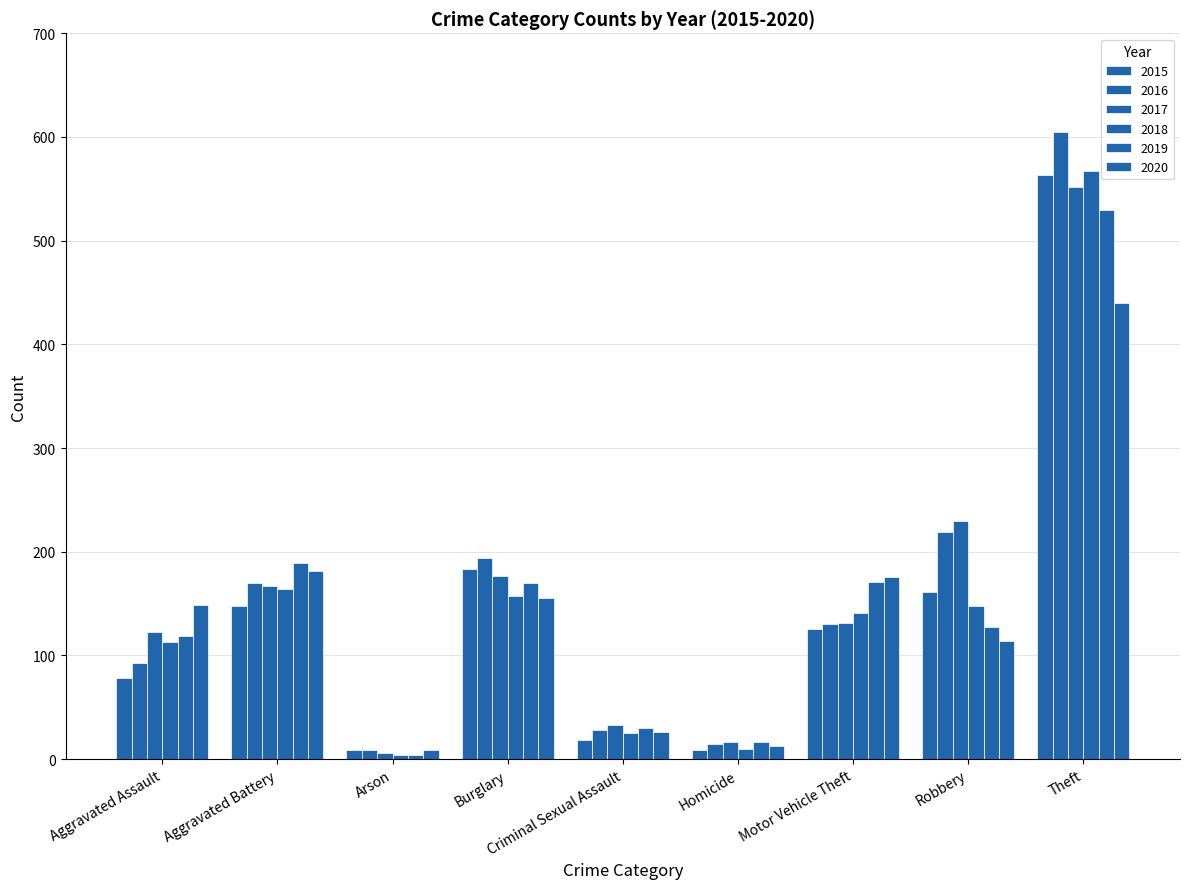

Read the 2018 value at Motor Vehicle Theft.

141